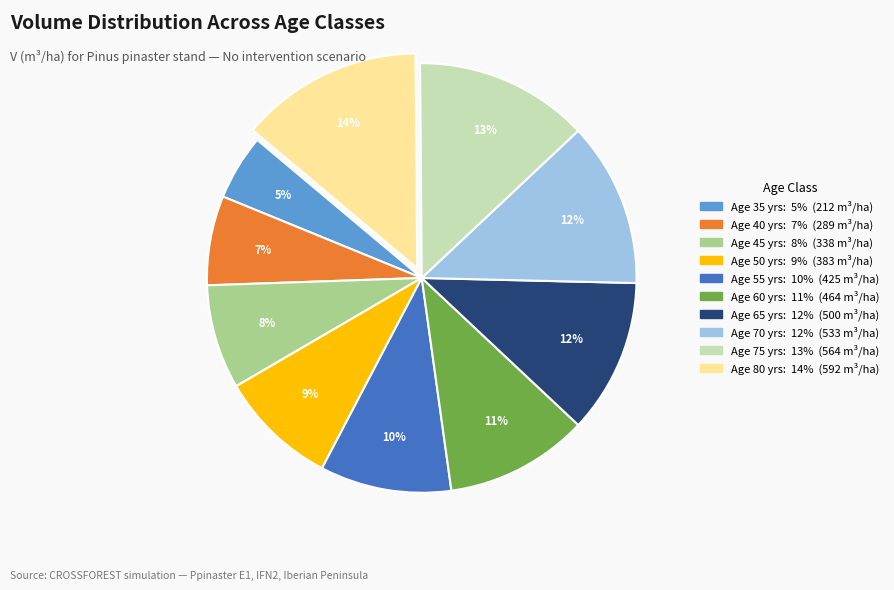

To the nearest percent, what is the average slice percentage?

10%